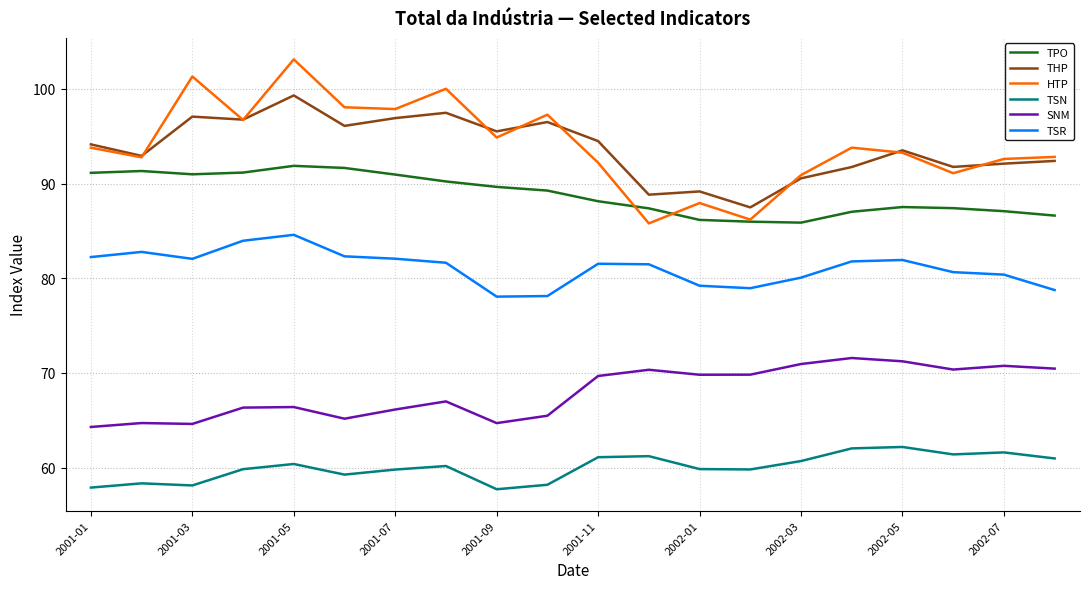

What is the minimum value shown in the chart?

57.7